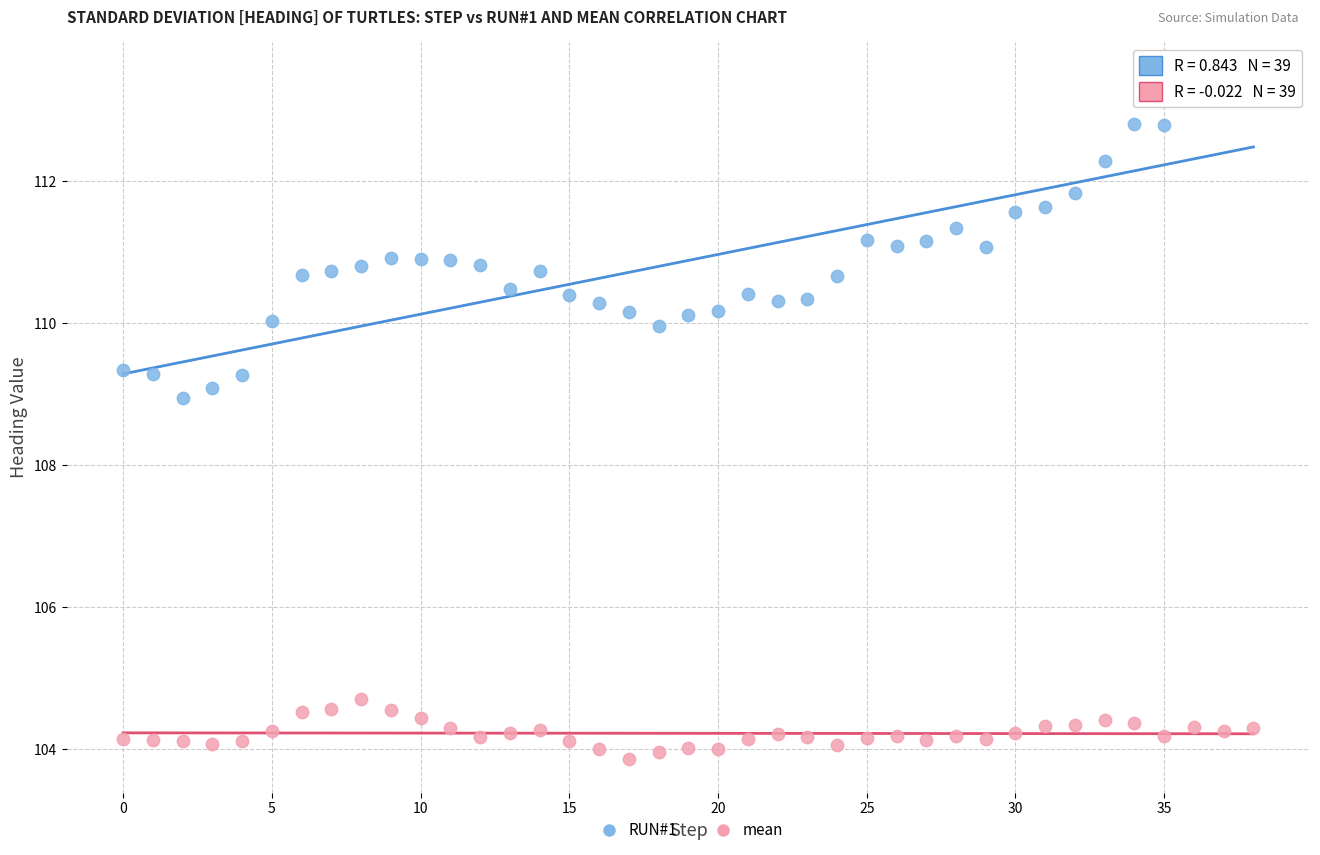

Which series contains the lowest Y value?

mean